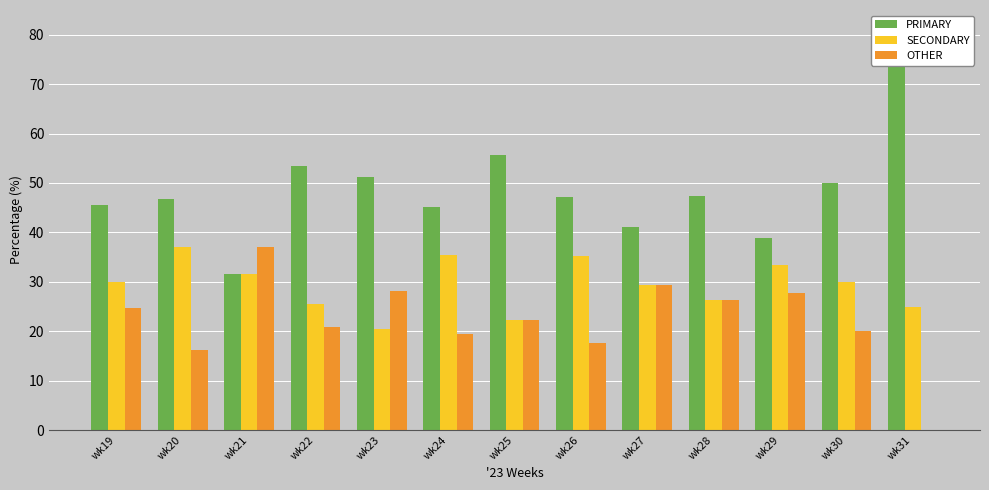

List the series in order of their overall mean, highest first.

PRIMARY, SECONDARY, OTHER